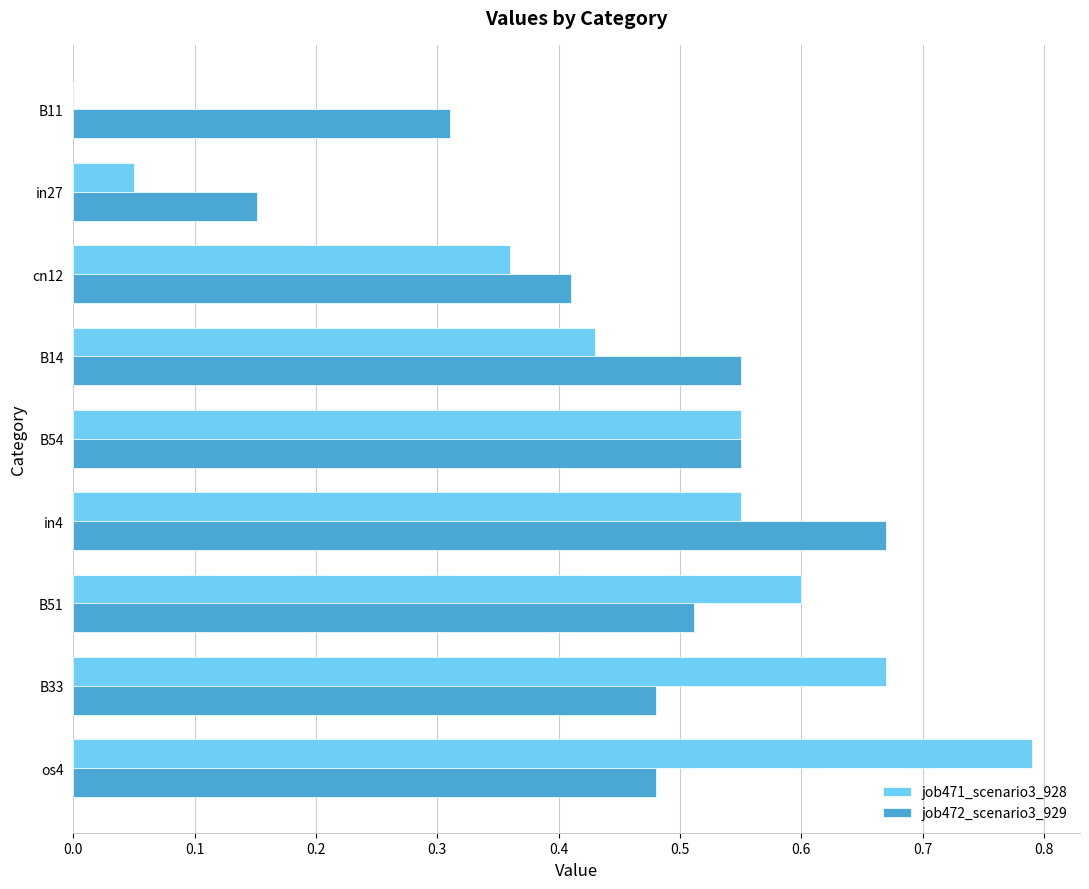

Which series changed the most between cn12 and B11?

job471_scenario3_928